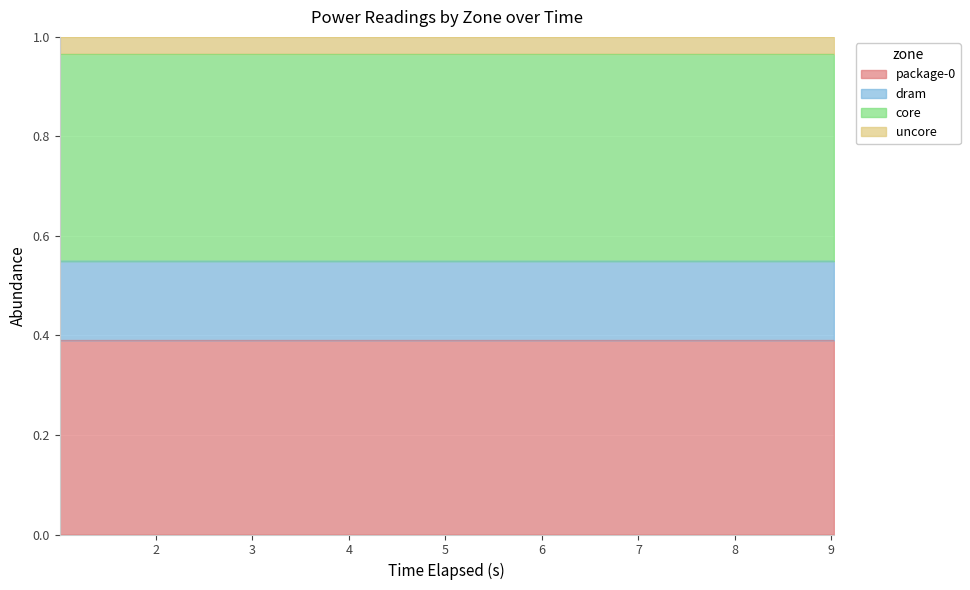

Between 7.020231053 and 5.014279416, which is larger?

7.020231053